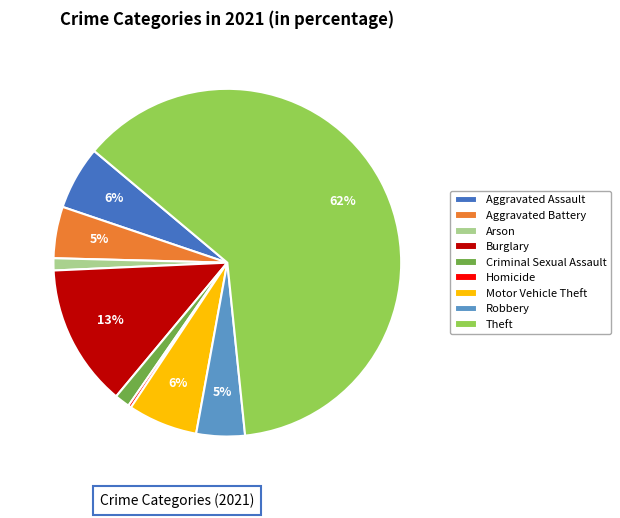

Between Arson and Motor Vehicle Theft, which is larger?

Motor Vehicle Theft